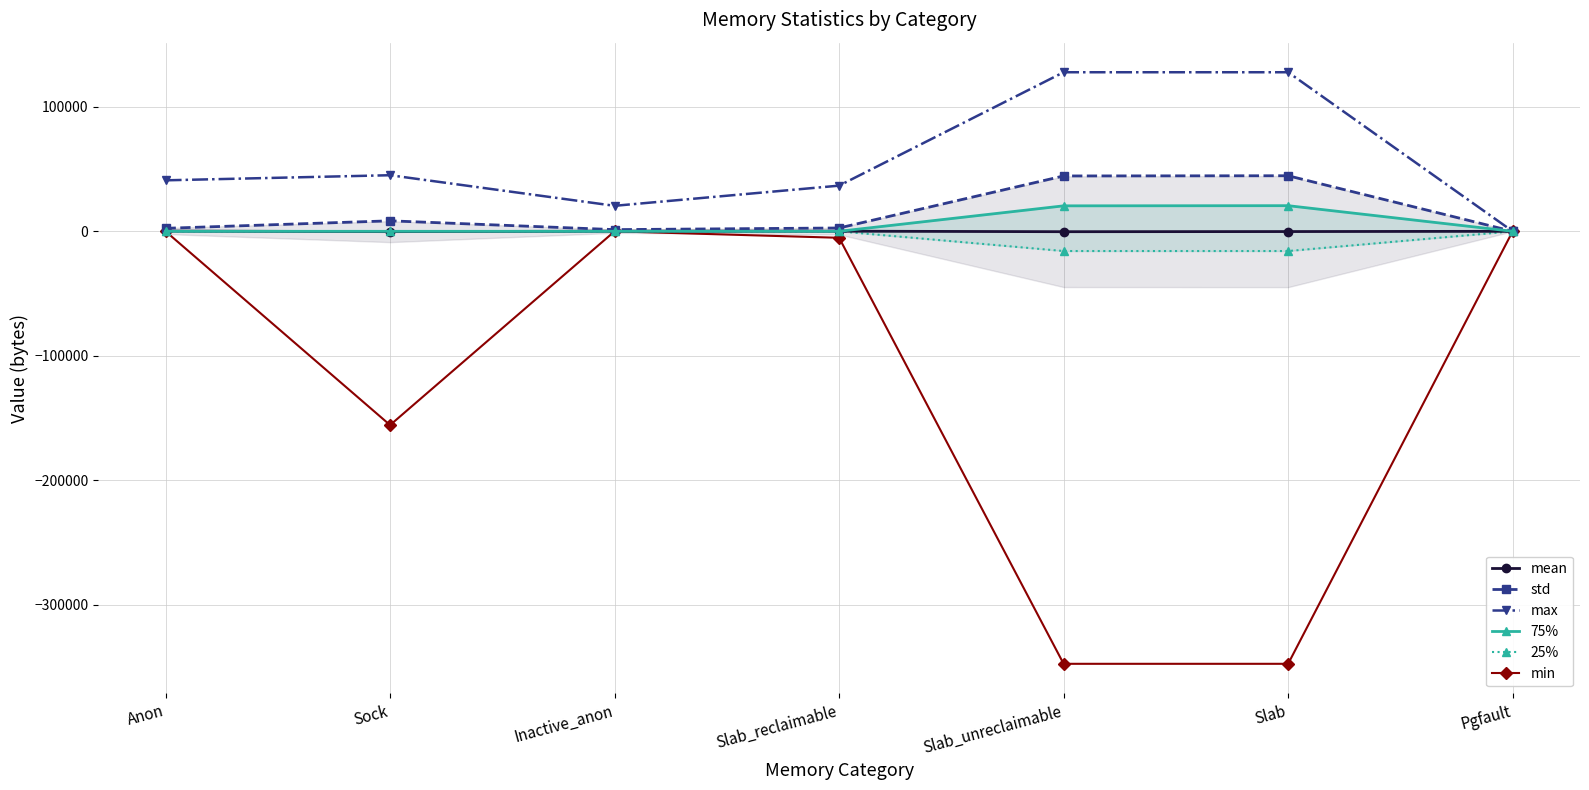

Which series has the largest range (max minus min)?

min